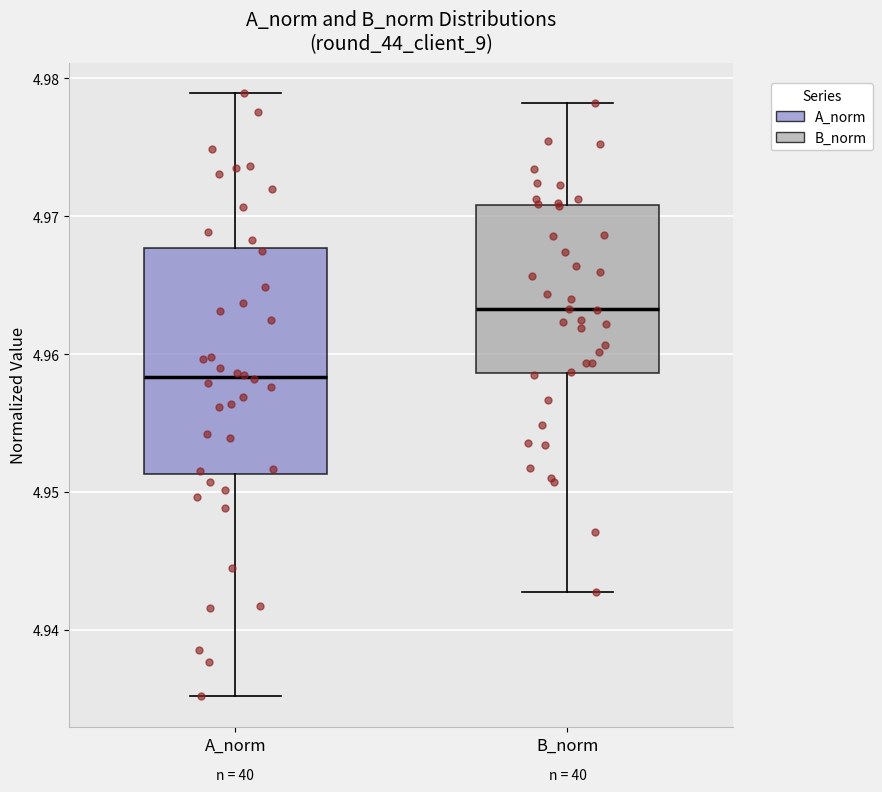

Reading left to right, read every box against the y-axis: the position of its median line, the range the box covers, and the ends of its whiskers. The values are not printed on the chart, so give them approximately, as read against the axis.

A_norm: median 4.958, box 4.951 to 4.968, whiskers 4.935 to 4.979
B_norm: median 4.963, box 4.959 to 4.971, whiskers 4.943 to 4.978